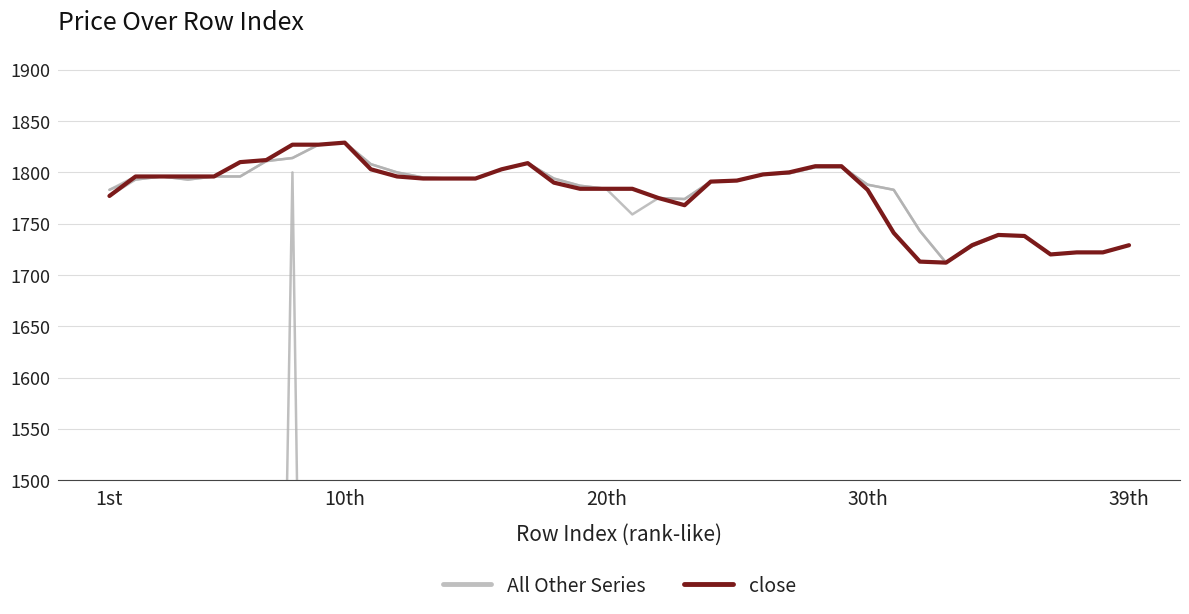

What is the average value of the All Other Series series?

1781